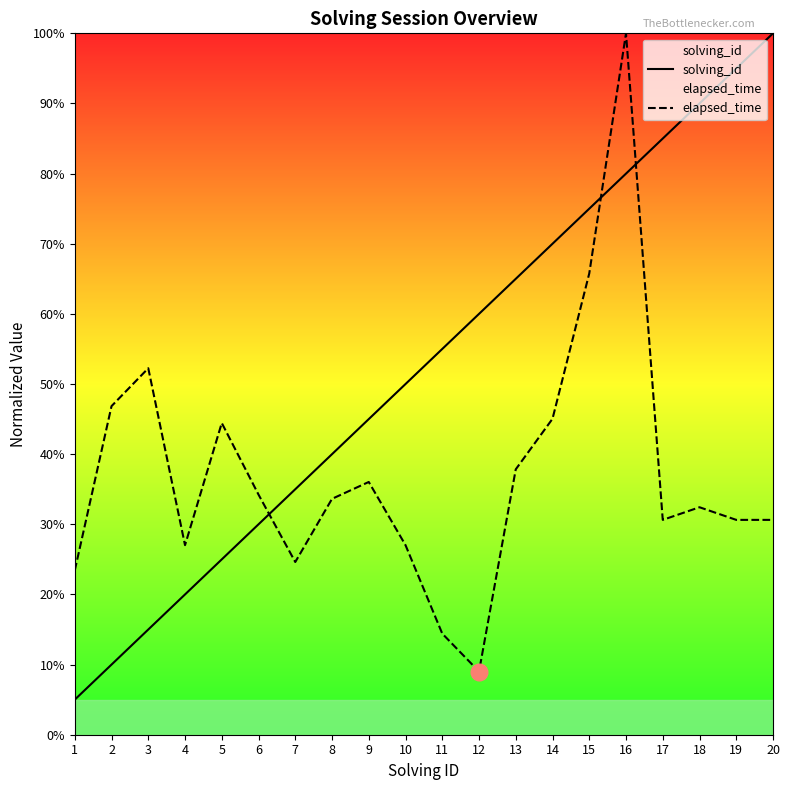

What is the spread (max minus min) of values at 9?

0.1